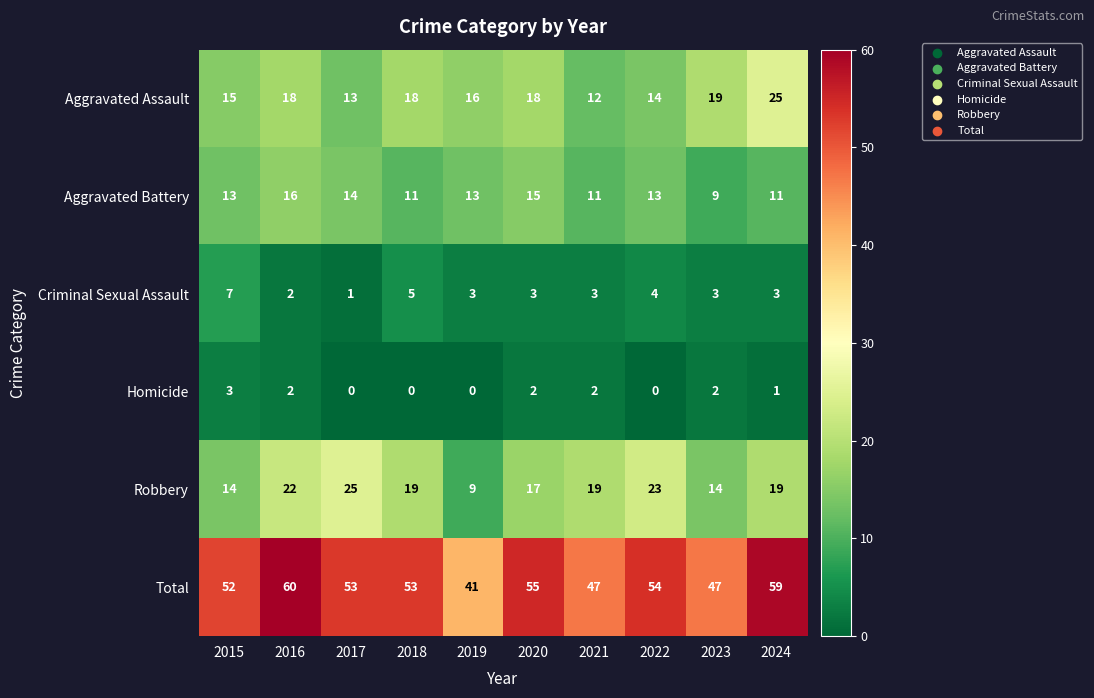

Which series has the largest total across all categories?

Total